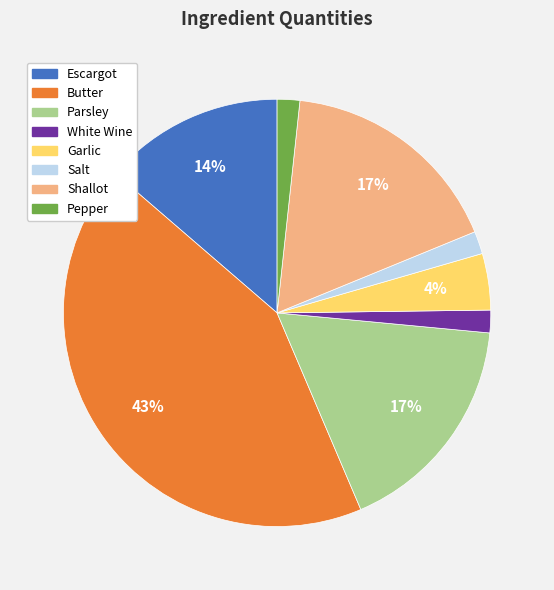

Which slice is the largest?

Butter